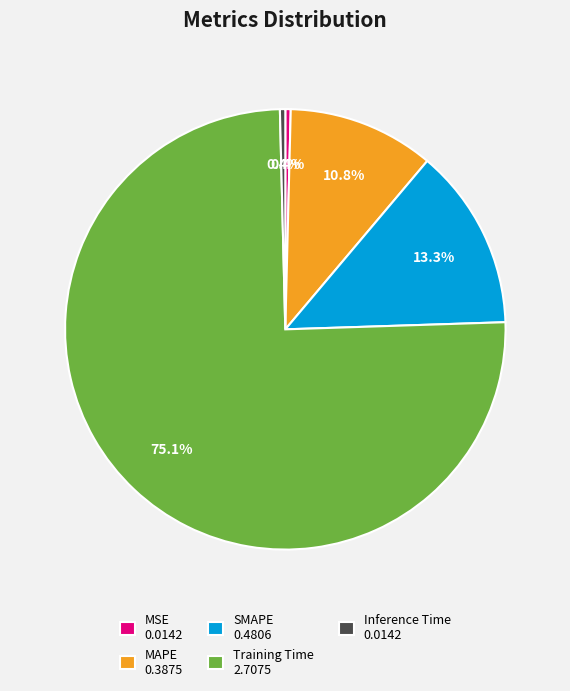

Is it true that SMAPE is 13% of the pie?

True